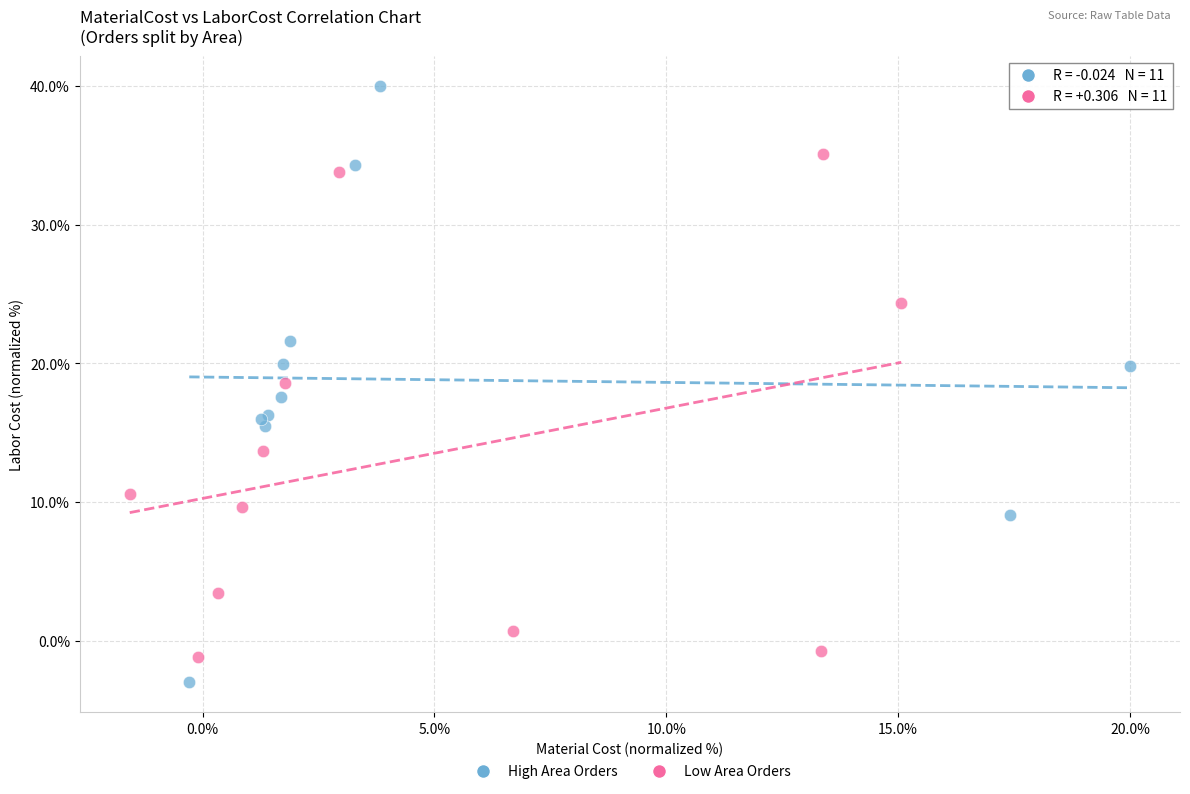

Which series contains the highest Y value?

High Area Orders